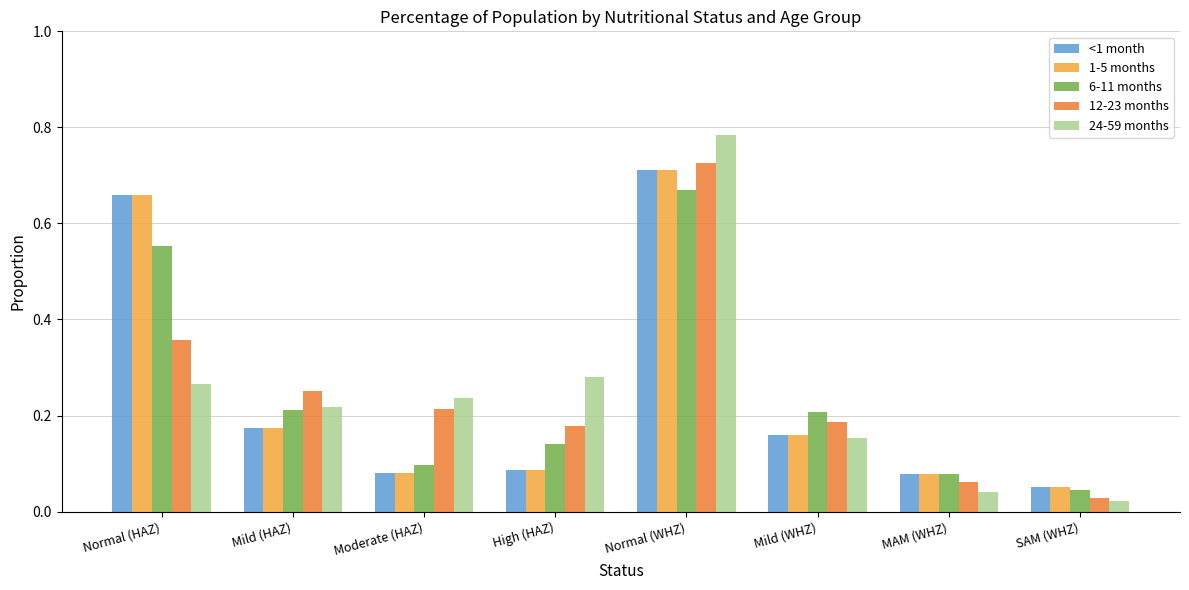

At which category is the sum across all series the highest?

Normal (WHZ)